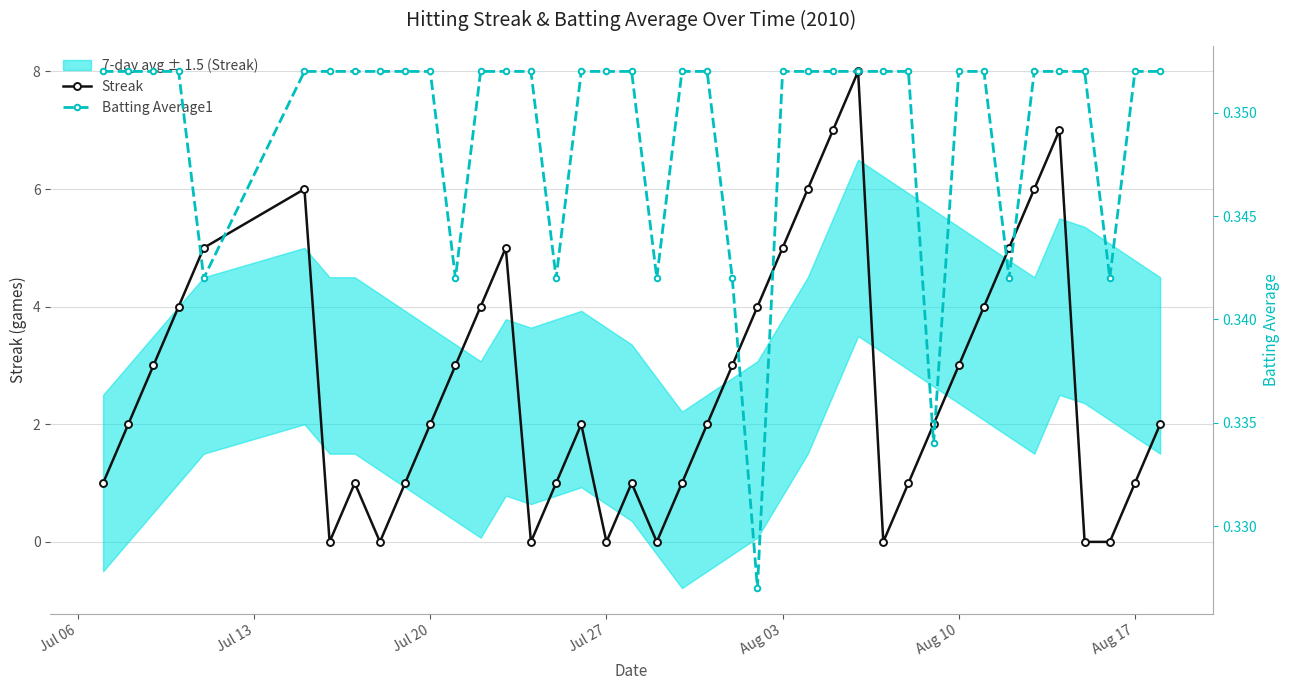

What is the sum of all Batting Average1 values?

14.0